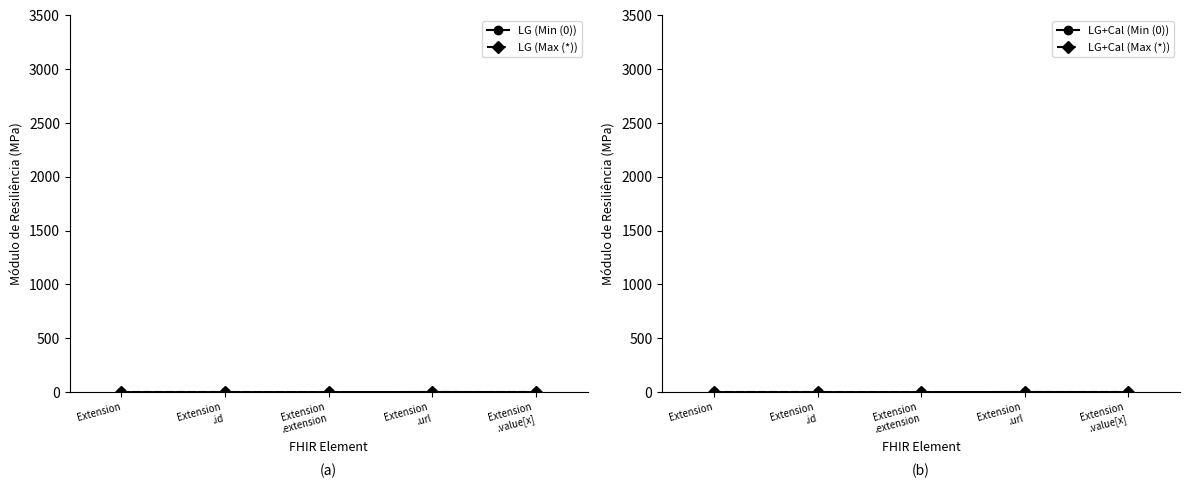

At which category is the sum across all series the highest?

Extension
.url